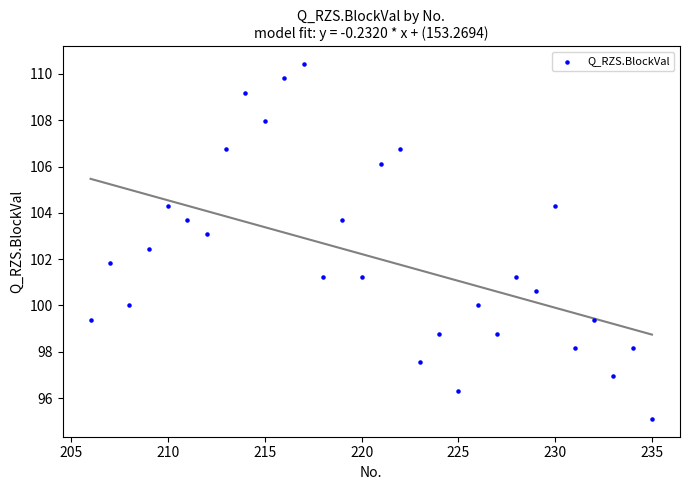

What is the range of Y values (max minus min)?

15.3